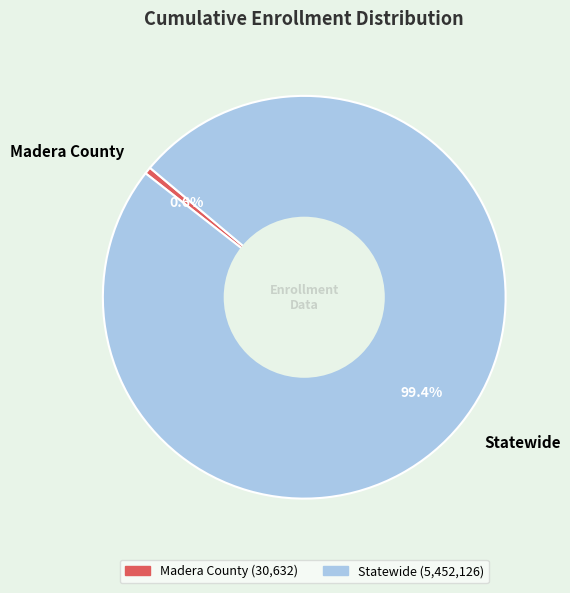

Which category has the smallest portion of the pie?

Madera County